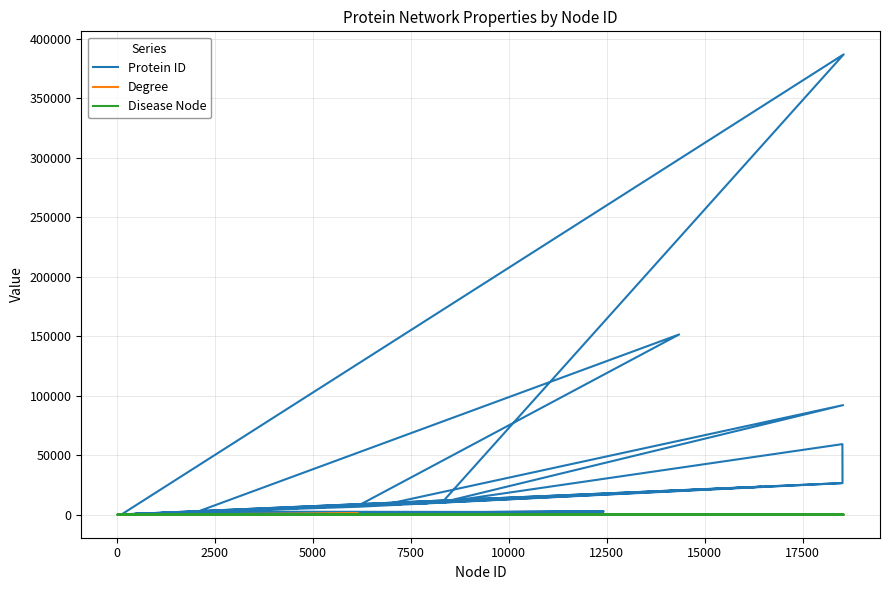

Reading right to left, what are all the values shown in this chart?

Protein ID: 10376	208	207	5245	190	5241	185	2919	154	2547	2249	142	387082	10286	2648	8570	92140	10273	5159	5156	26580	59345	10250	23521	164	10236	60	26524	6720	27	7534	25	7529	7525	2534	151568	7520	7518	7514	2521
Degree: 125	129	378	356	16	81	42	14	276	285	5	286	80	234	135	99	25	258	111	65	58	60	277	273	164	273	466	158	72	52	662	389	398	156	410	4	233	45	1256	354
Disease Node: 0	1	0	0	0	0	0	0	0	0	0	0	0	0	0	0	0	0	0	0	1	0	0	0	0	0	0	0	0	0	0	0	0	0	0	0	0	1	0	0